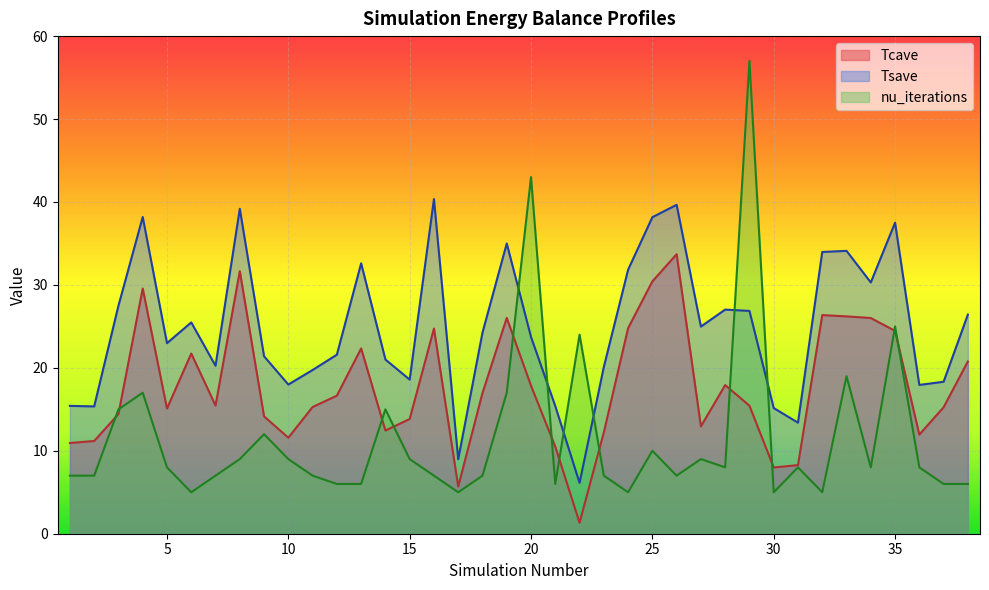

Does the chart display data point markers on the line(s)?

No